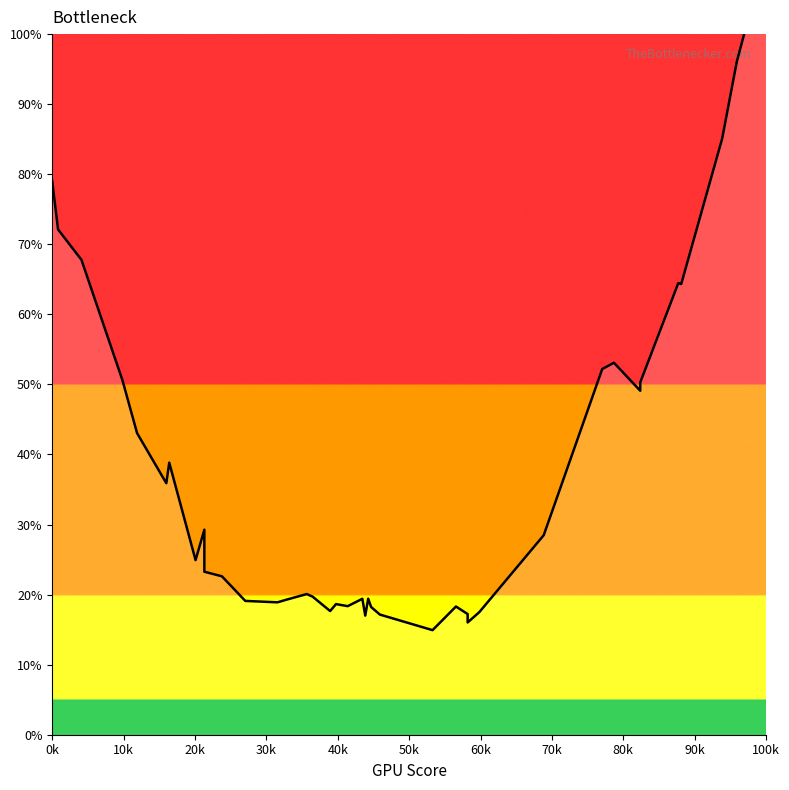

Reading left to right, extract all data points from this chart.

79.0	72.1	67.8	50.6	43.1	35.9	38.8	24.9	29.3	23.3	22.6	19.1	18.9	19.3	20.1	19.7	17.7	18.6	18.3	19.4	17.0	19.4	18.2	17.1	14.9	18.3	17.2	16.0	17.5	28.5	52.2	53.1	49.1	50.3	64.5	64.3	85.1	96.1	110.2	112.7